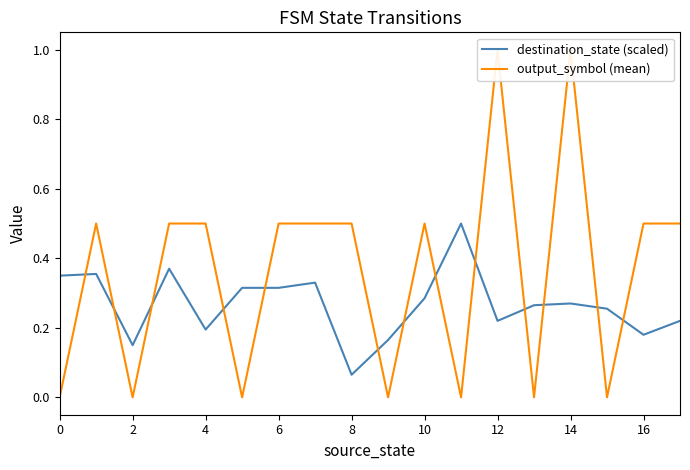

What is the average value of the output_symbol (mean) series?

0.4